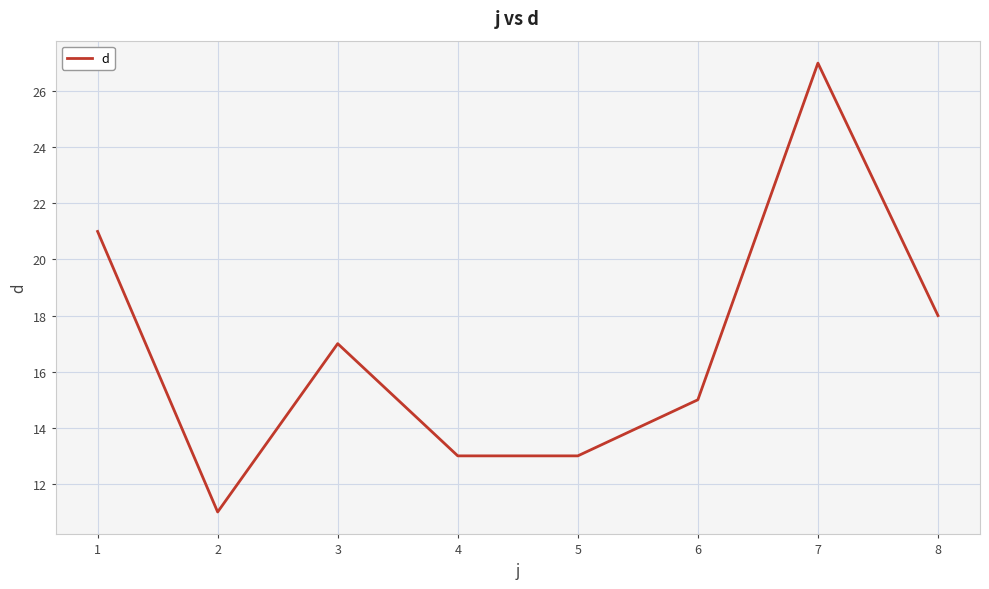

What is the change in value from 4 to 8?

+5